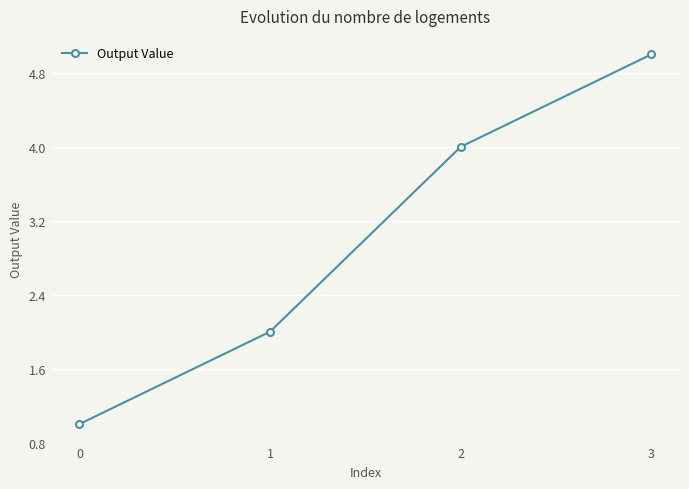

What is the maximum value shown in the chart?

5